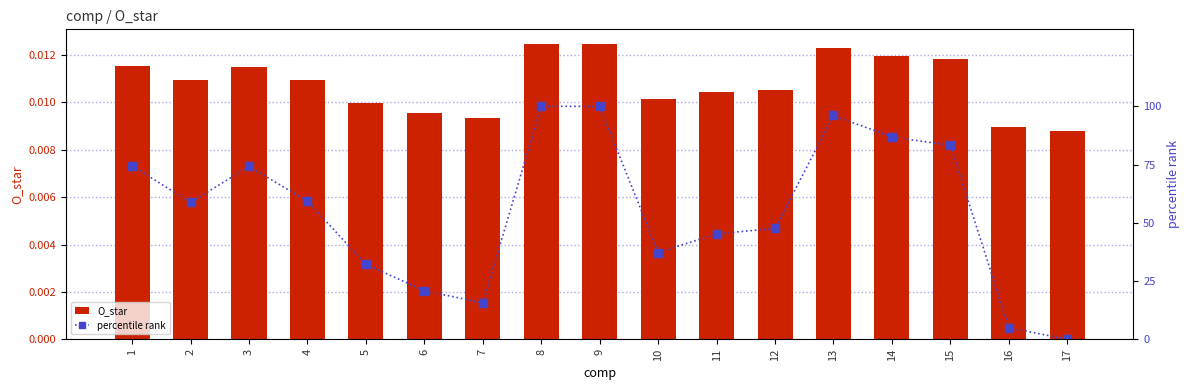

True or false: O_star has a value of 0.0 at 7.

True